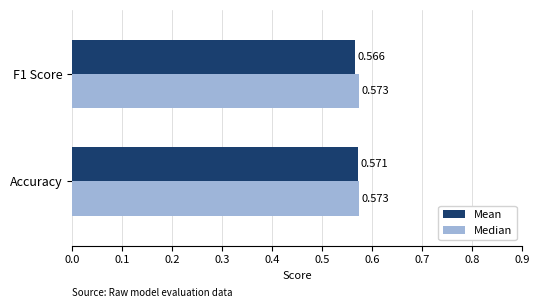

Rank the categories by Mean value from lowest to highest.

F1 Score, Accuracy